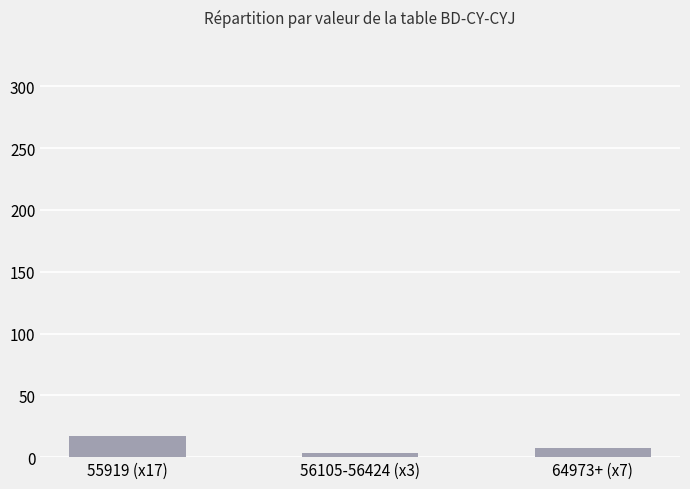

What is the greatest value displayed?

17